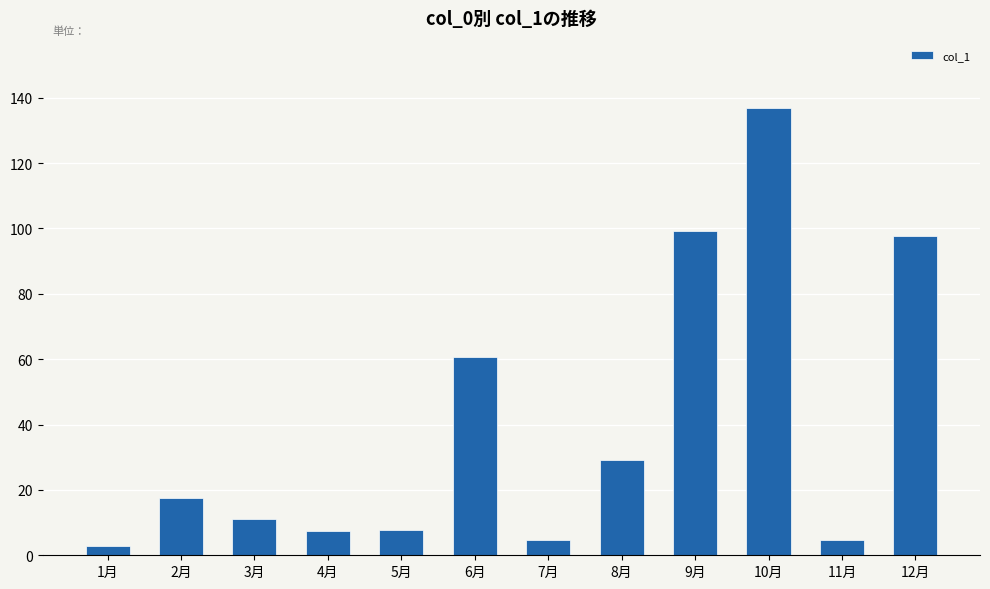

What is the greatest value displayed?

136.9